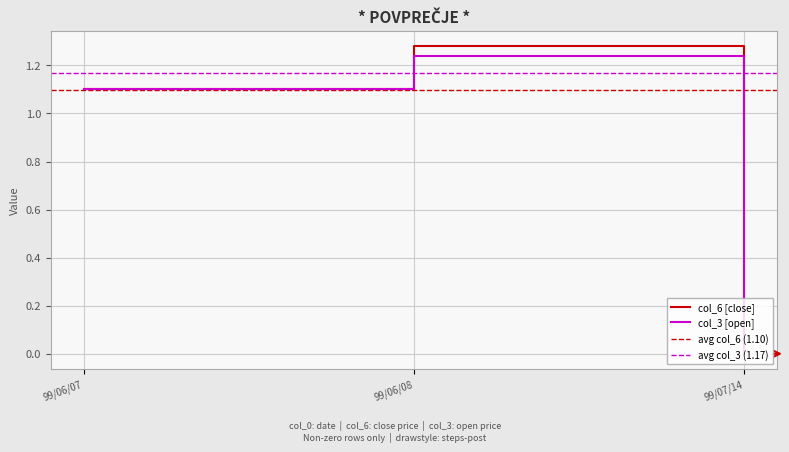

Where does the col_3 [open] series first go above 1?

99/06/07